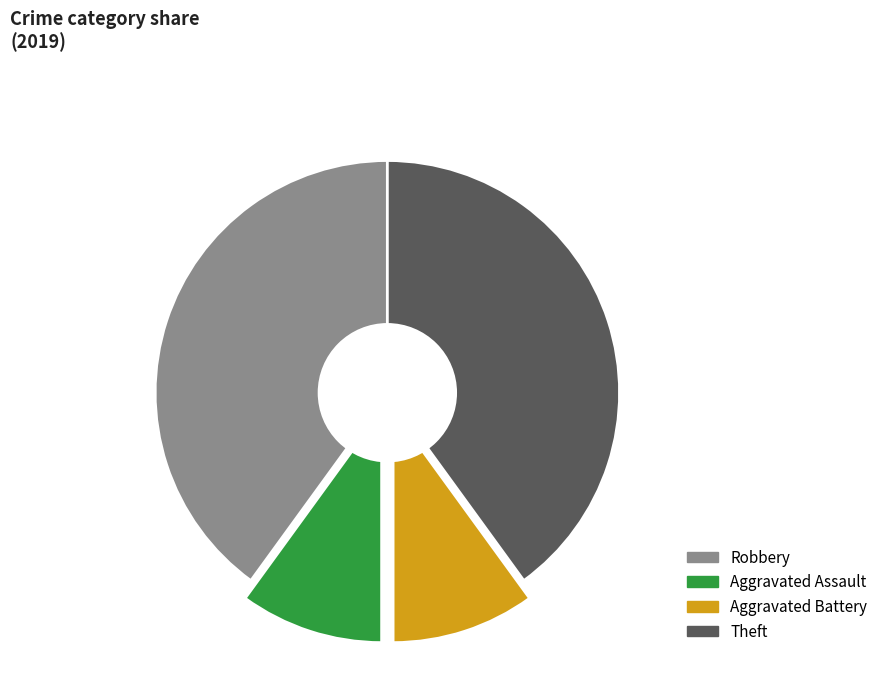

What is the ratio of the value at Aggravated Assault to the value at Aggravated Battery?

1.0